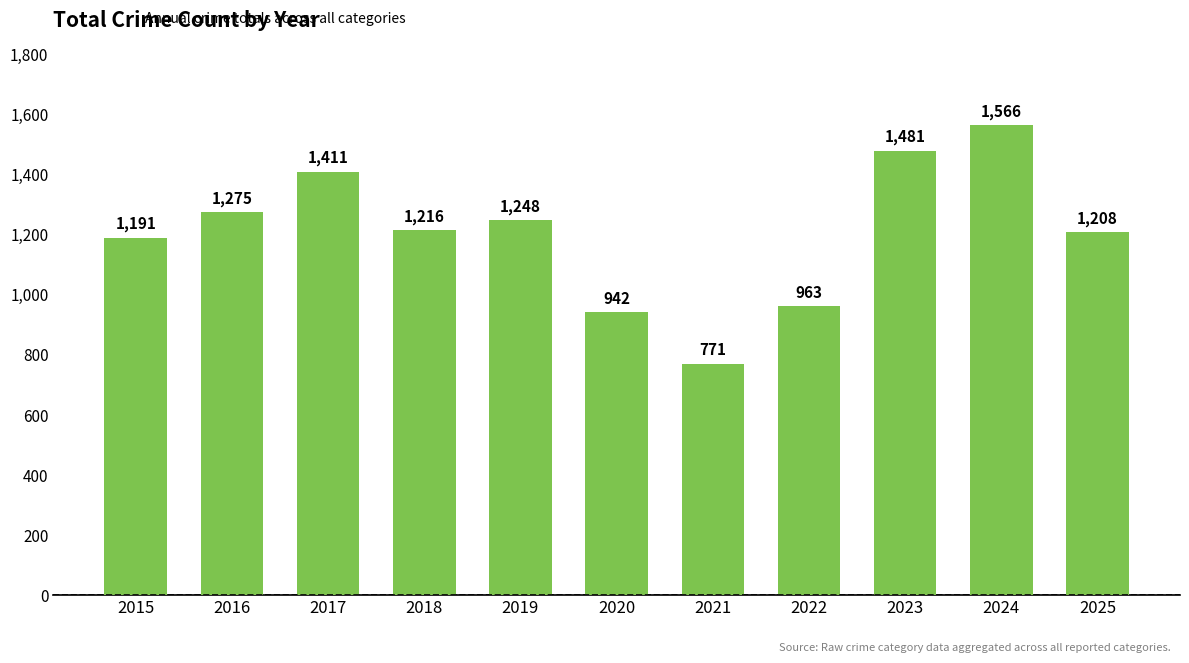

Does the chart contain stacked bars?

No